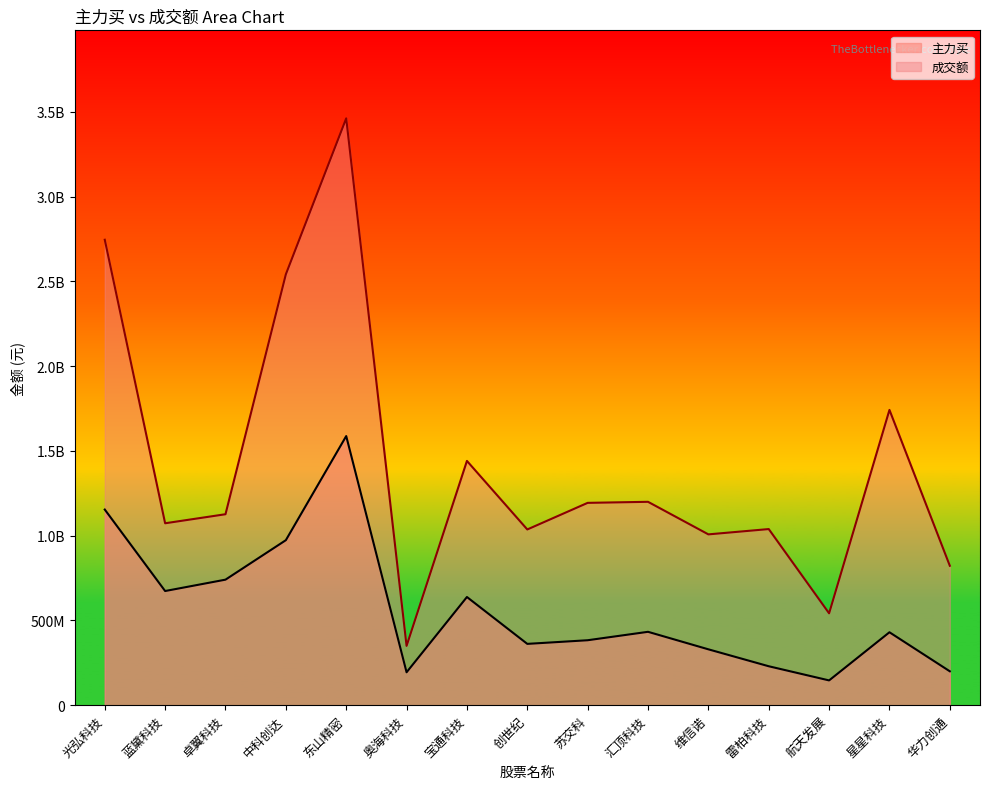

Which category has the highest value across all series?

东山精密